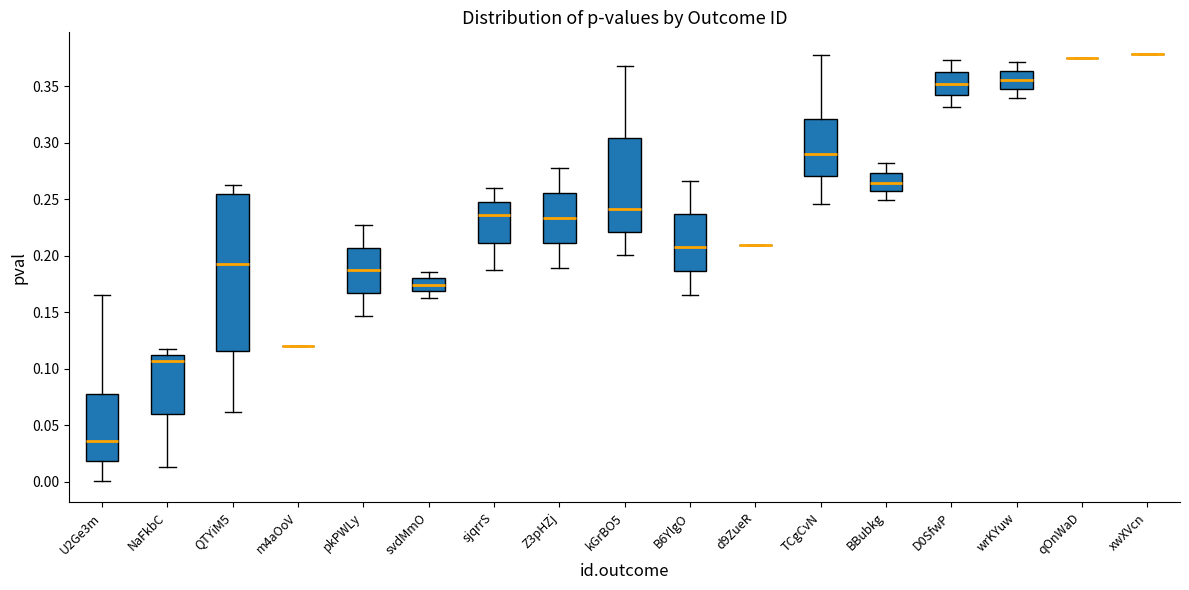

Where does the median line of the box for NaFkbC sit on the y-axis? The values are not printed on the chart, so give them approximately, as read against the axis.

0.105